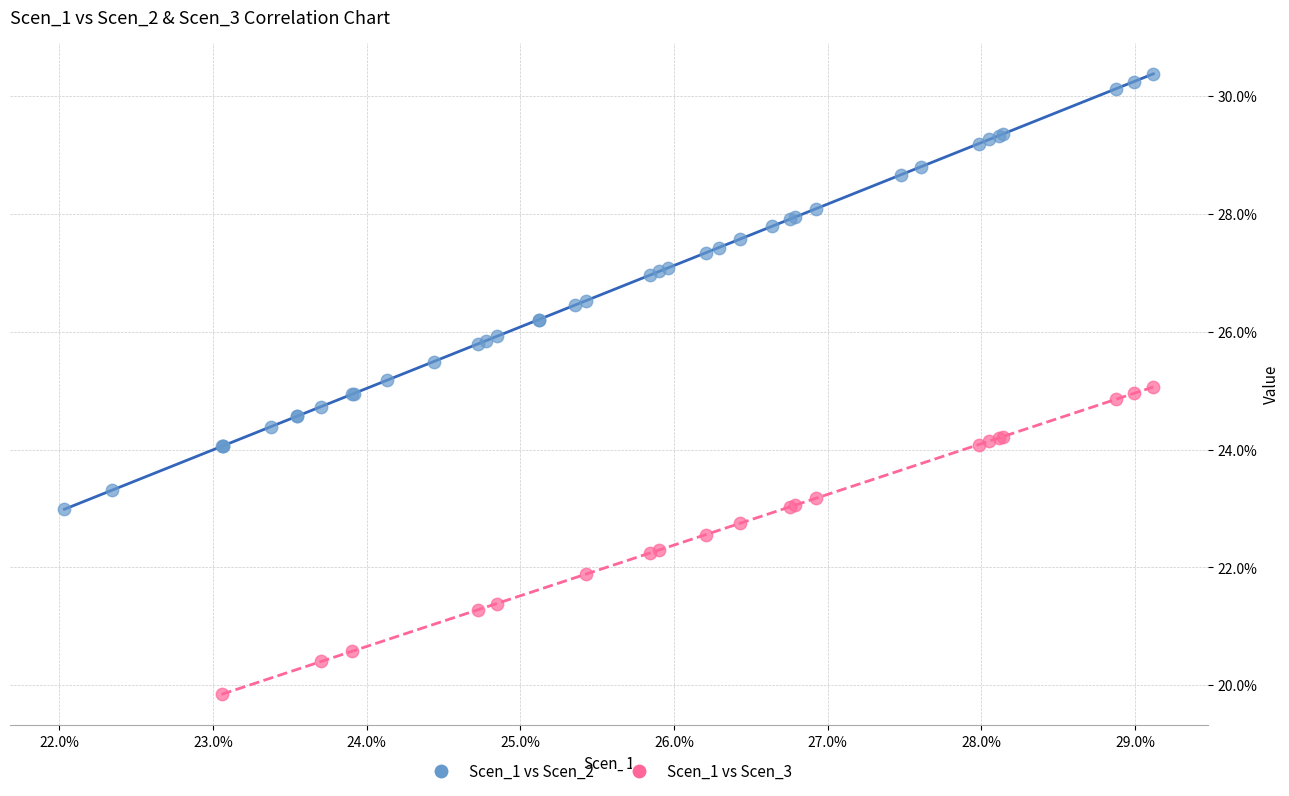

What are all the series names shown in the legend?

Scen_1 vs Scen_2, Scen_1 vs Scen_3